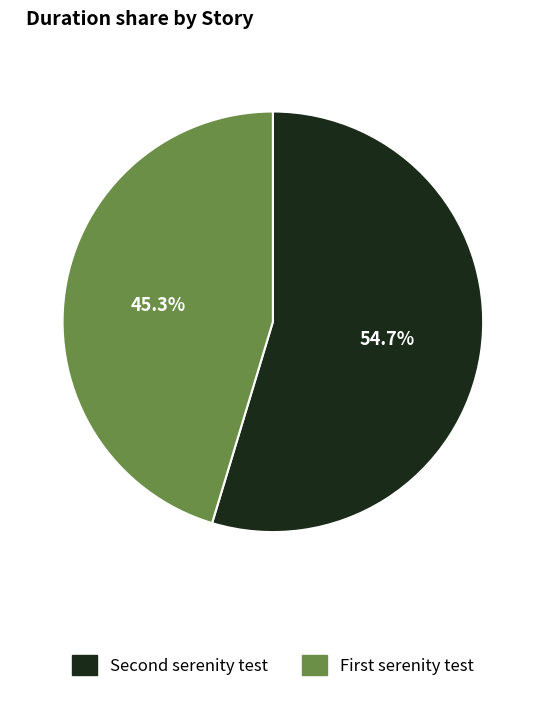

Is there any slice that represents more than half of the pie?

Yes